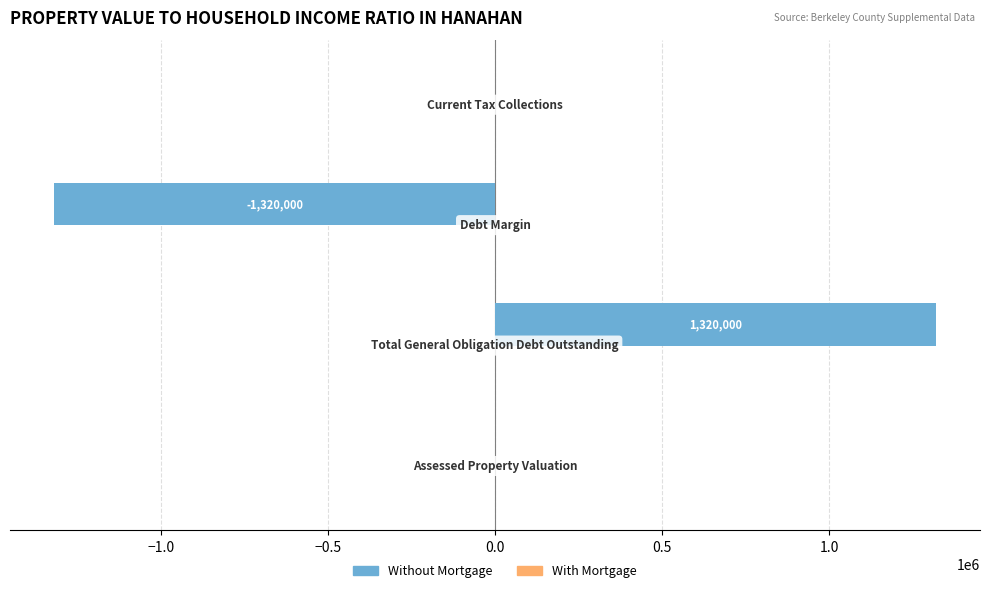

What is the maximum value shown in the chart?

1320000